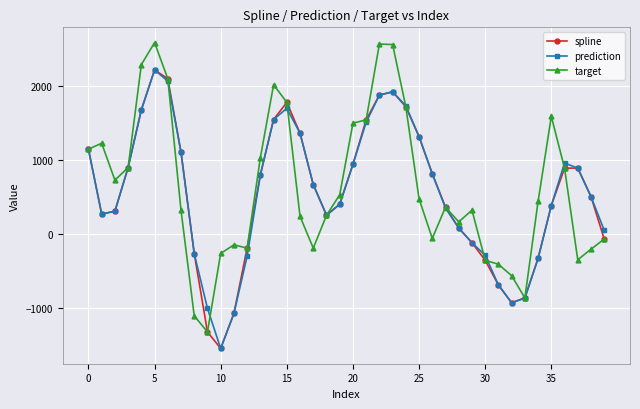

Count the number of categories in the chart.

40